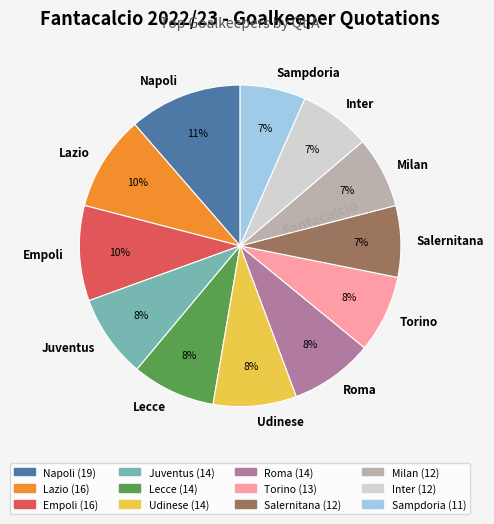

The Napoli slice represents 11% of the pie. True or false?

True